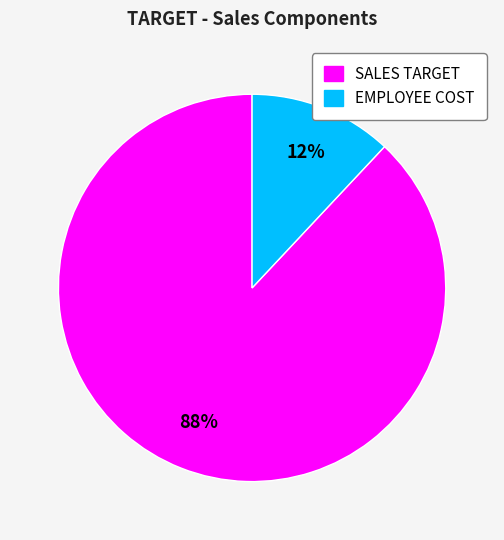

What is the majority slice?

SALES TARGET